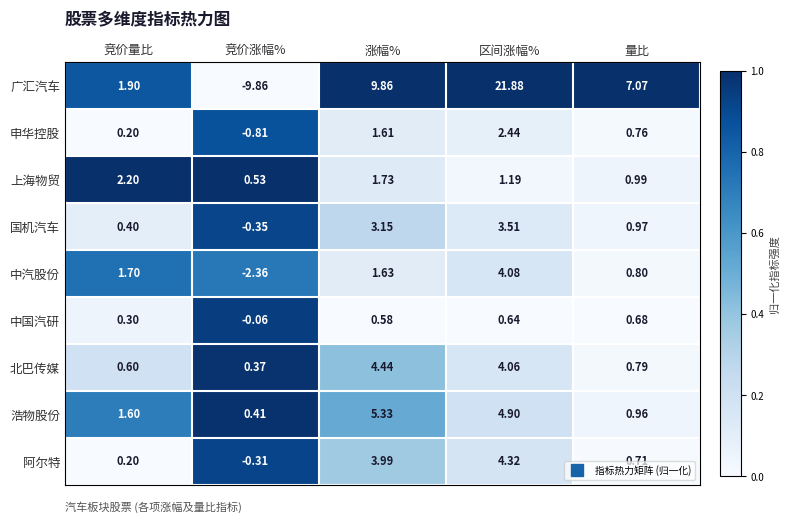

Is the value of 北巴传媒 at 竞价涨幅% greater than the value of 国机汽车 at 竞价涨幅%?

Yes